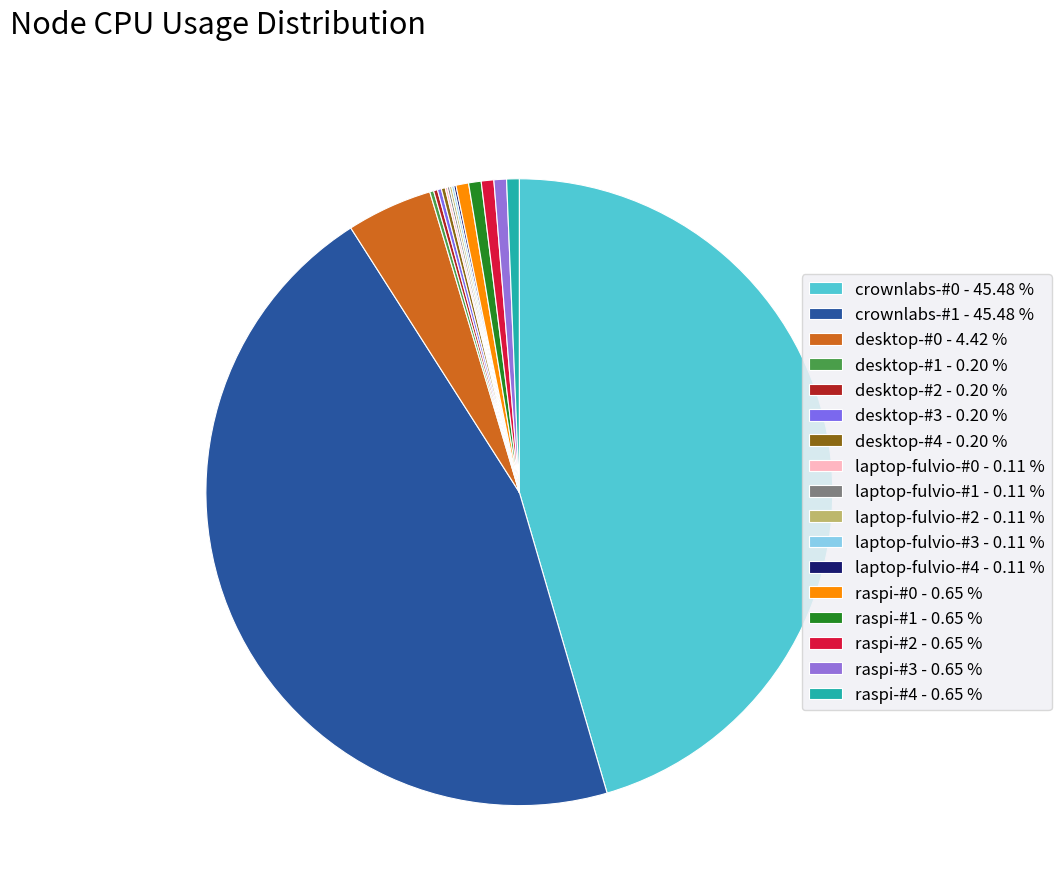

Rank the categories by value from highest to lowest.

crownlabs-#0, crownlabs-#1, desktop-#0, raspi-#0, raspi-#1, raspi-#2, raspi-#3, raspi-#4, desktop-#1, desktop-#2, desktop-#3, desktop-#4, laptop-fulvio-#0, laptop-fulvio-#1, laptop-fulvio-#2, laptop-fulvio-#3, laptop-fulvio-#4